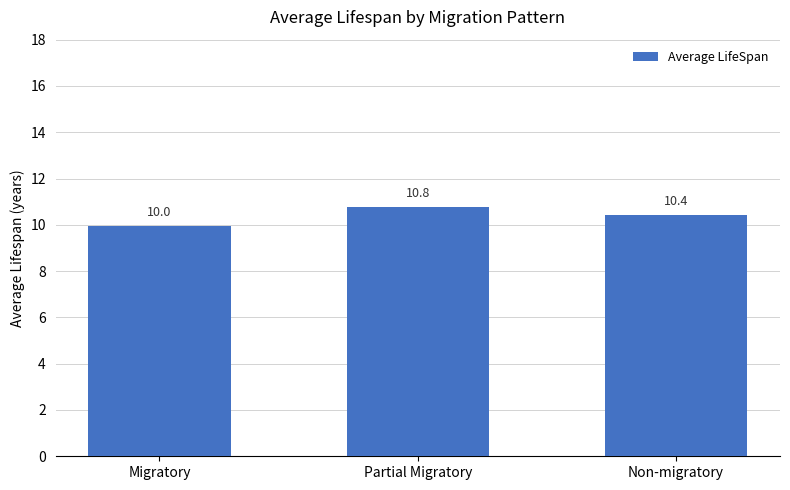

Reading left to right, list all the values displayed in this chart.

Migratory=10.0	Partial Migratory=10.8	Non-migratory=10.4